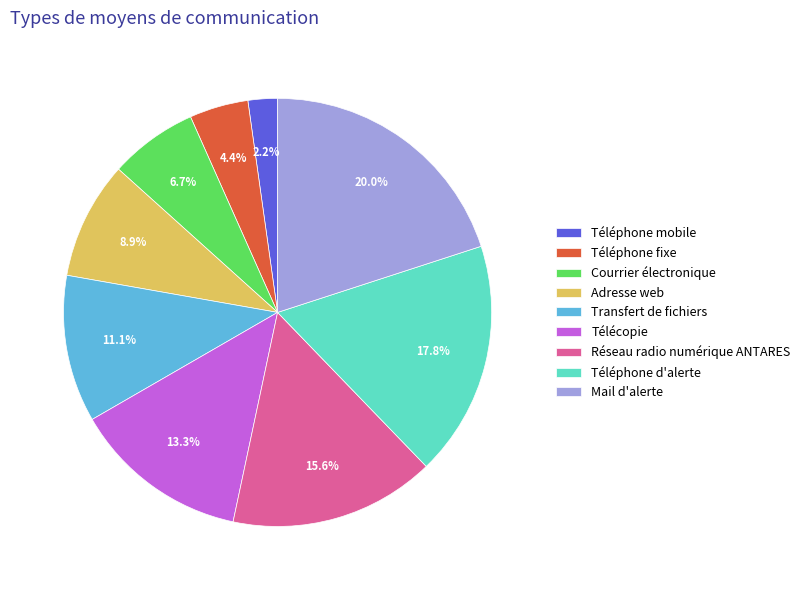

To the nearest percent, what portion does Transfert de fichiers represent?

11%